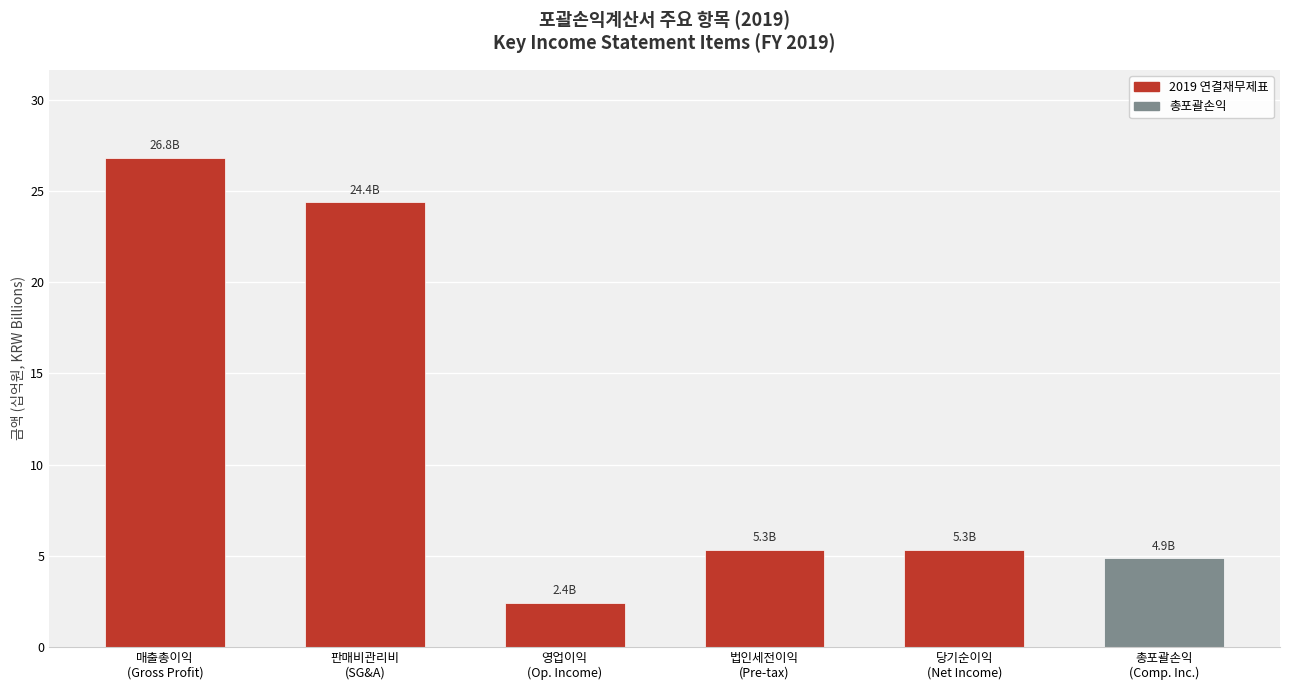

What is the value of the 4th bar from the left?

5.3